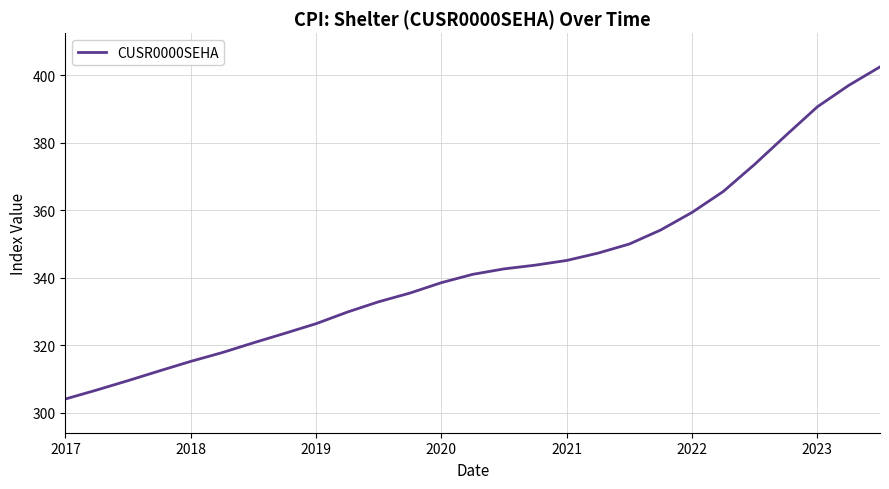

How many distinct data groups are displayed?

1